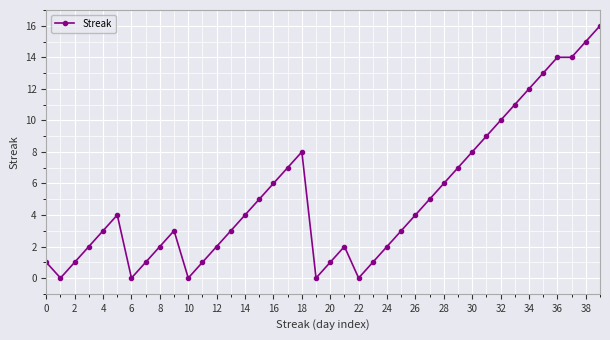

How many values are below 4?

20